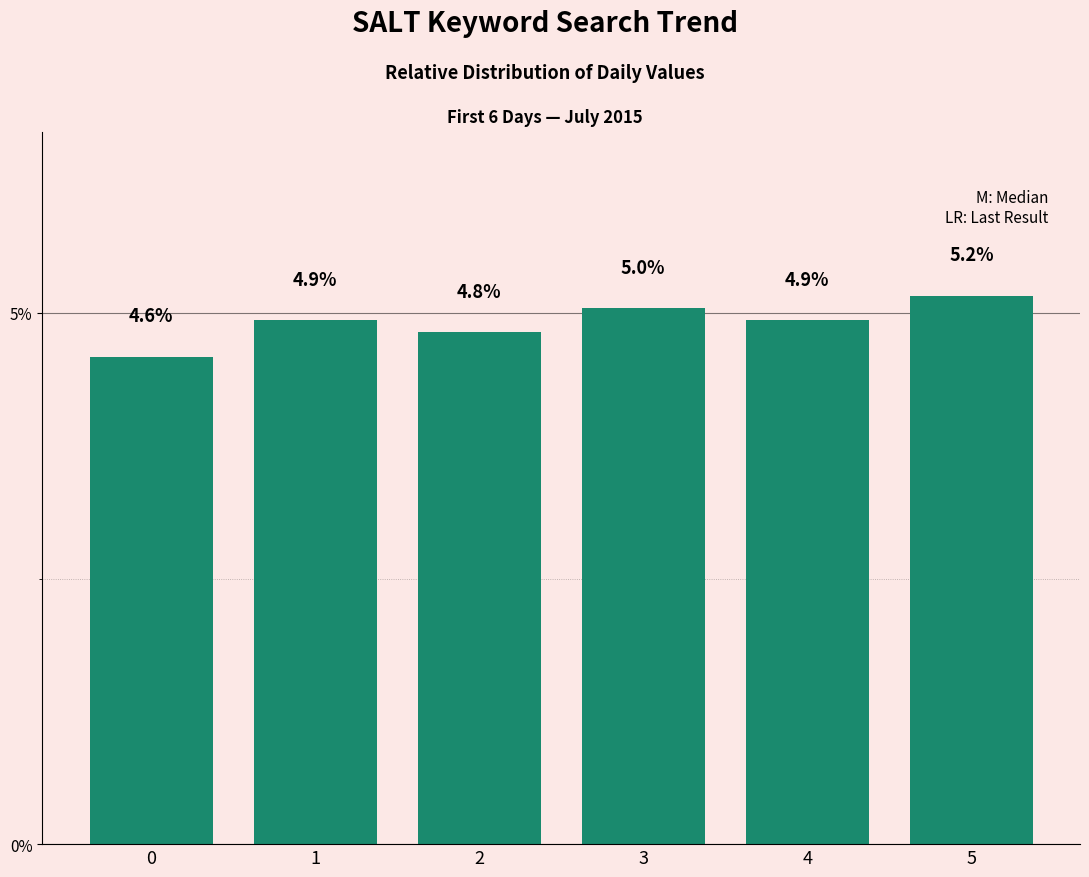

What is the change in value from 4 to 5?

+0.2